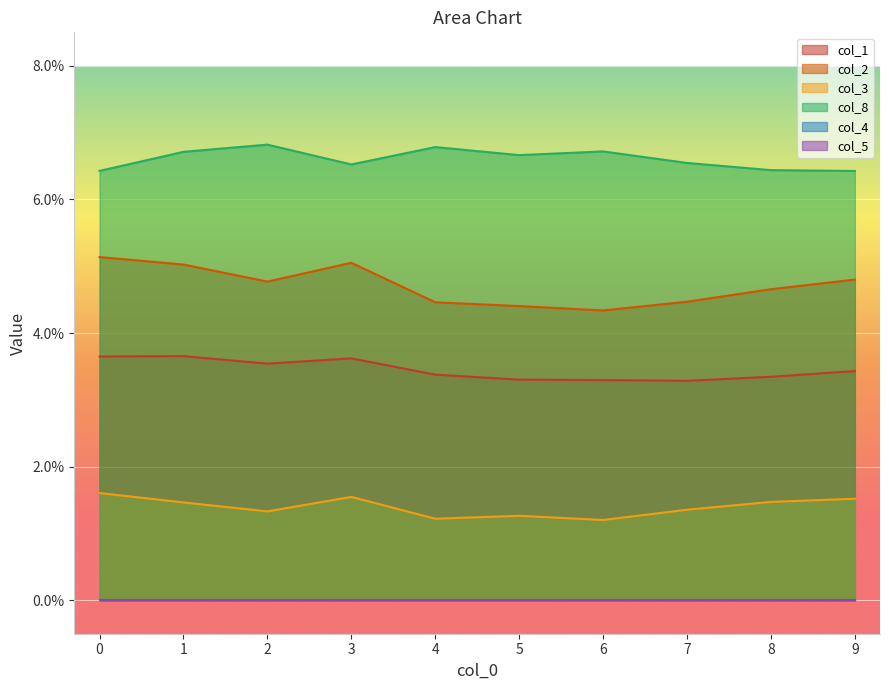

Does the chart display data point markers on the line(s)?

No